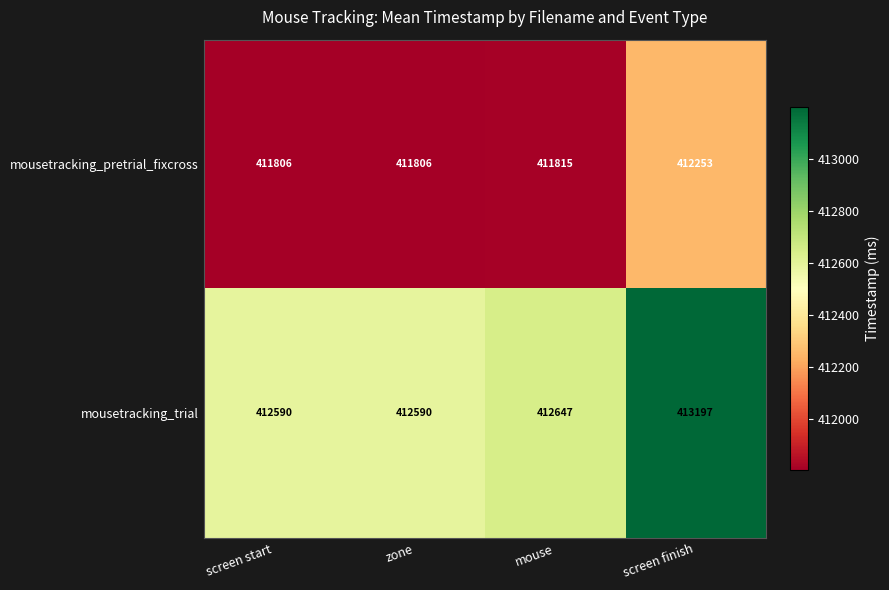

How many distinct data groups are displayed?

2